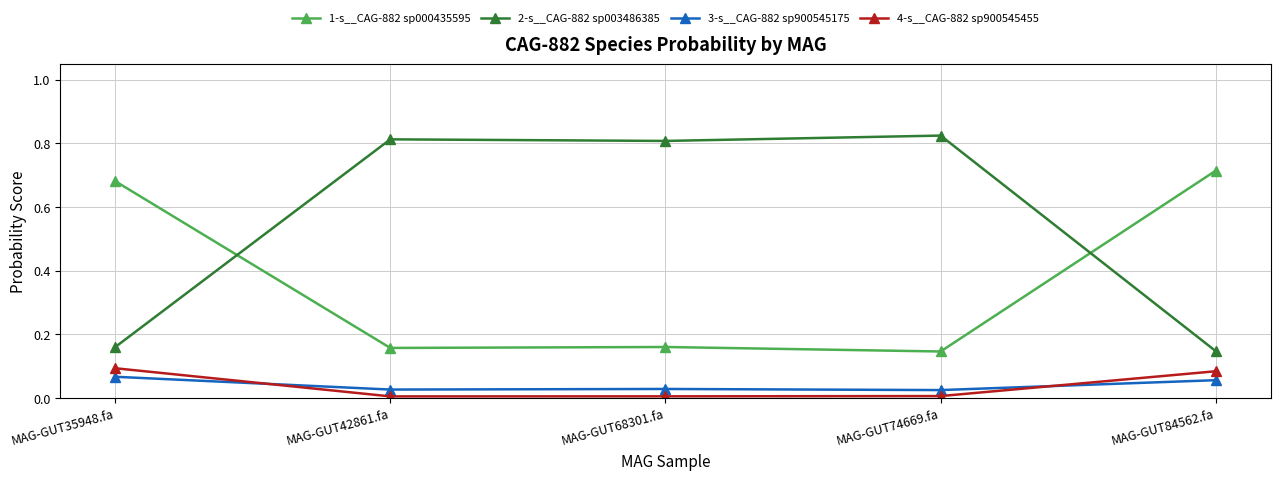

True or false: 2-s__CAG-882 sp003486385 has a value of 0.8 at MAG-GUT42861.fa.

True